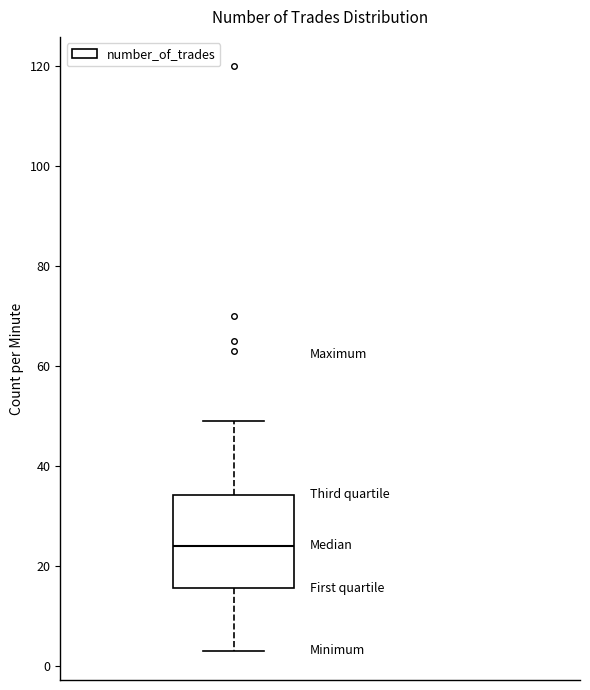

Where does the upper whisker of the box end on the y-axis? The values are not printed on the chart, so give them approximately, as read against the axis.

50